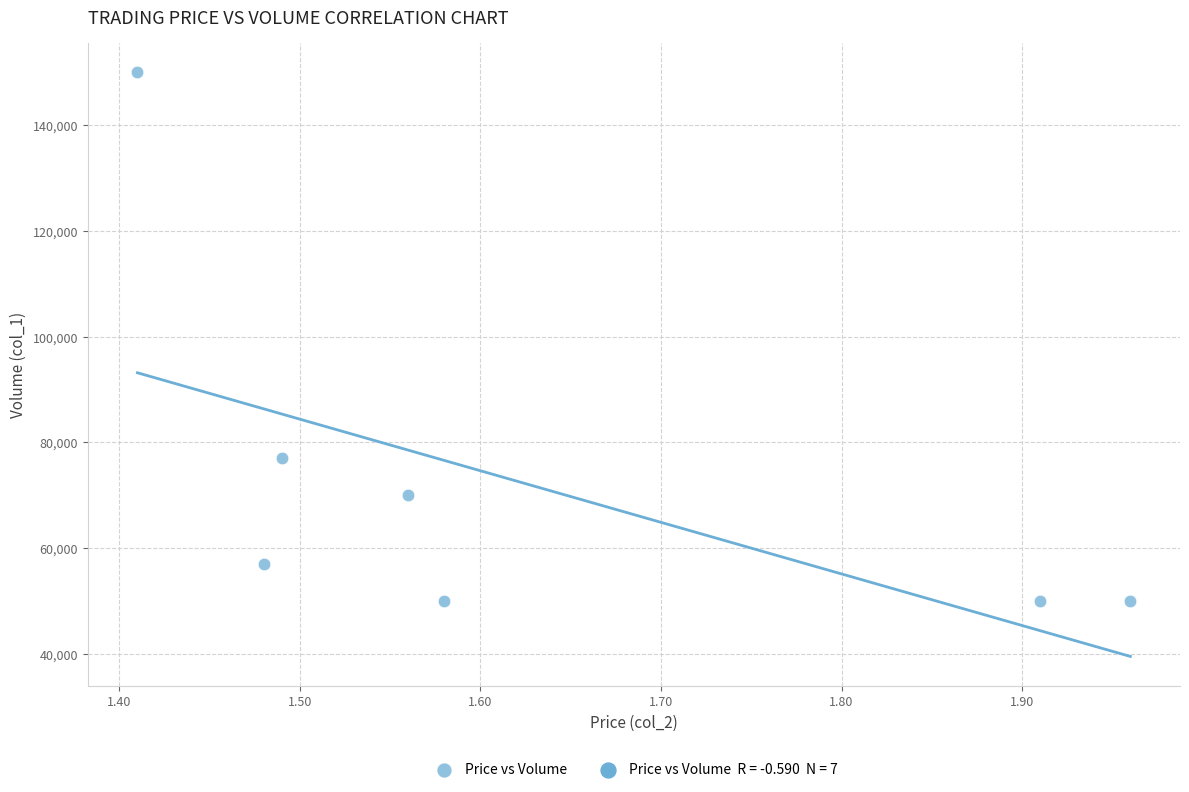

What is the average Y value?

72000